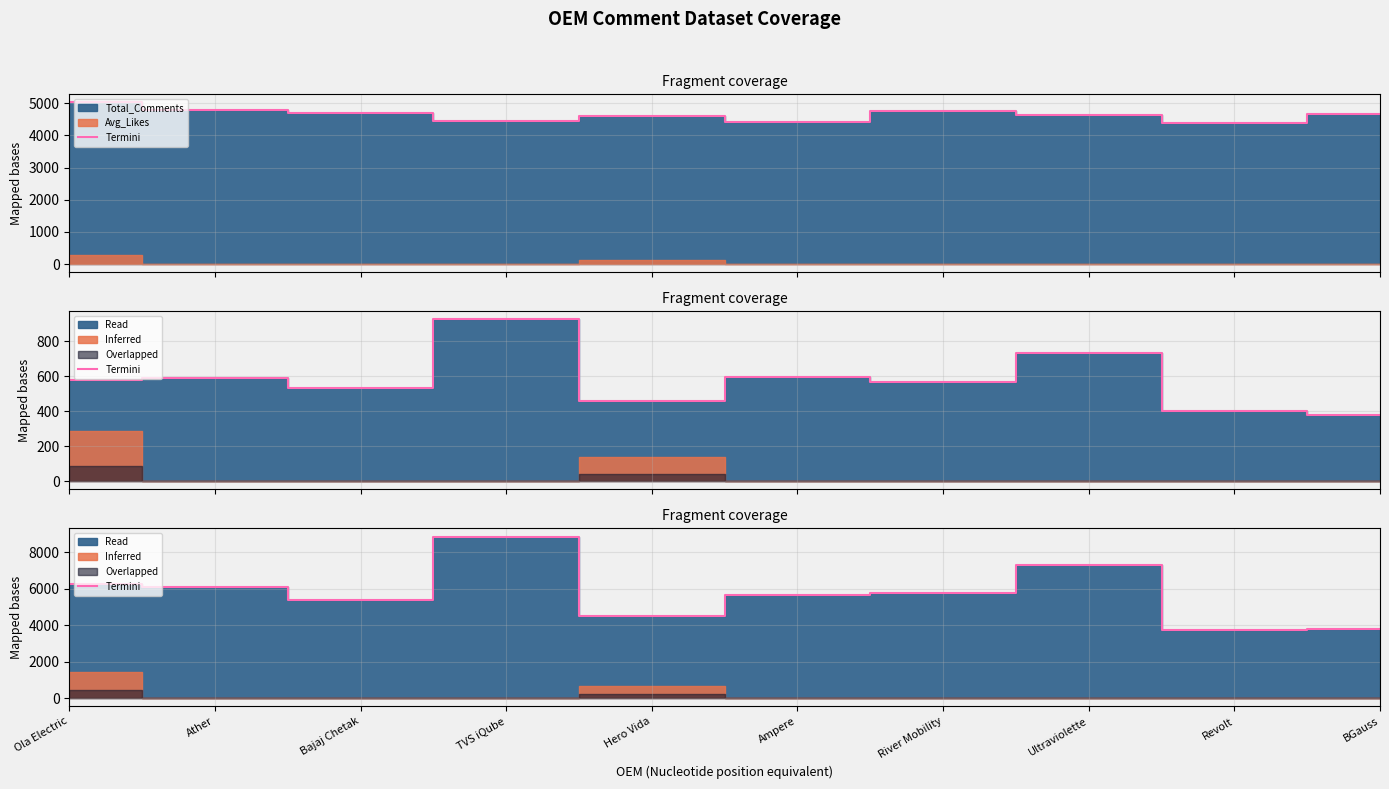

Between Ather and Hero Vida, which is larger?

Ather